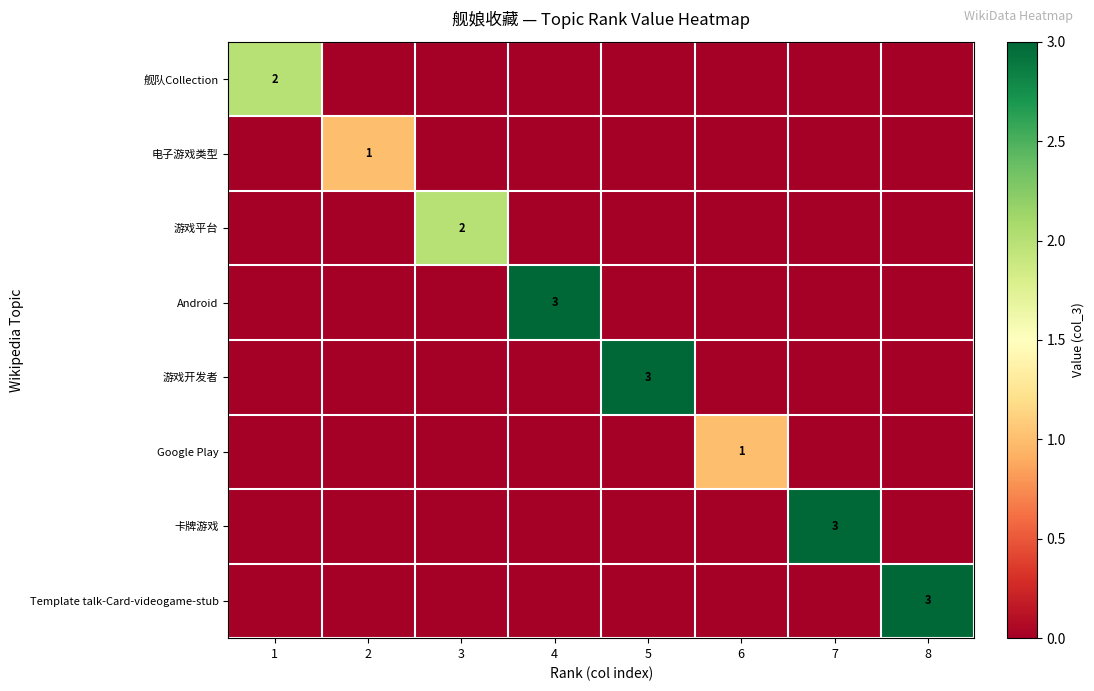

The Template talk-Card-videogame-stub series shows 2 at 8. True or false?

False